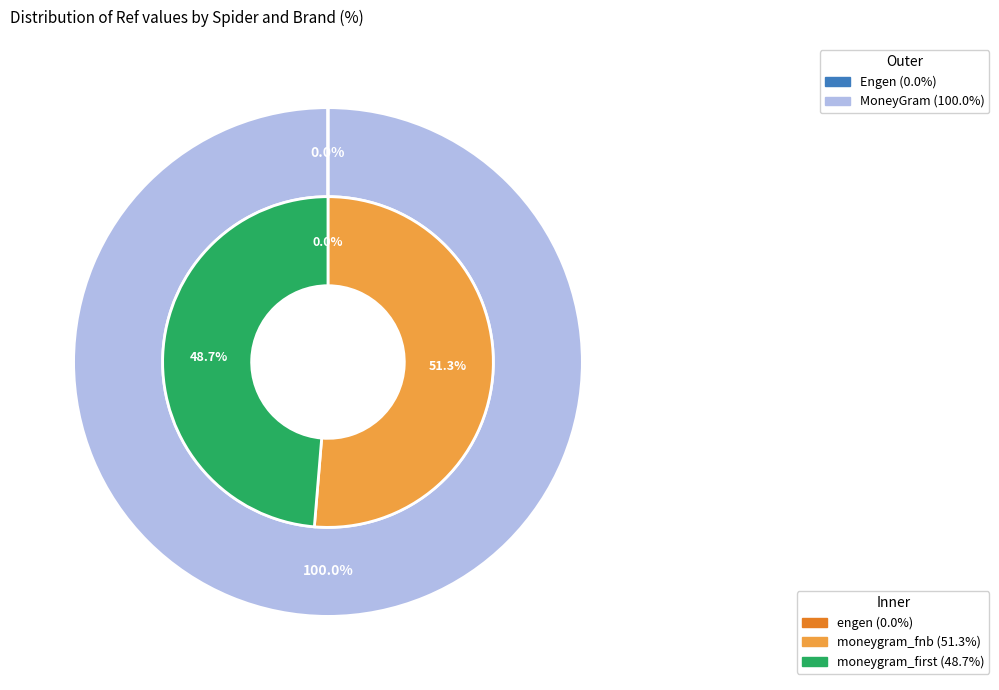

How many segments does this pie chart have?

3